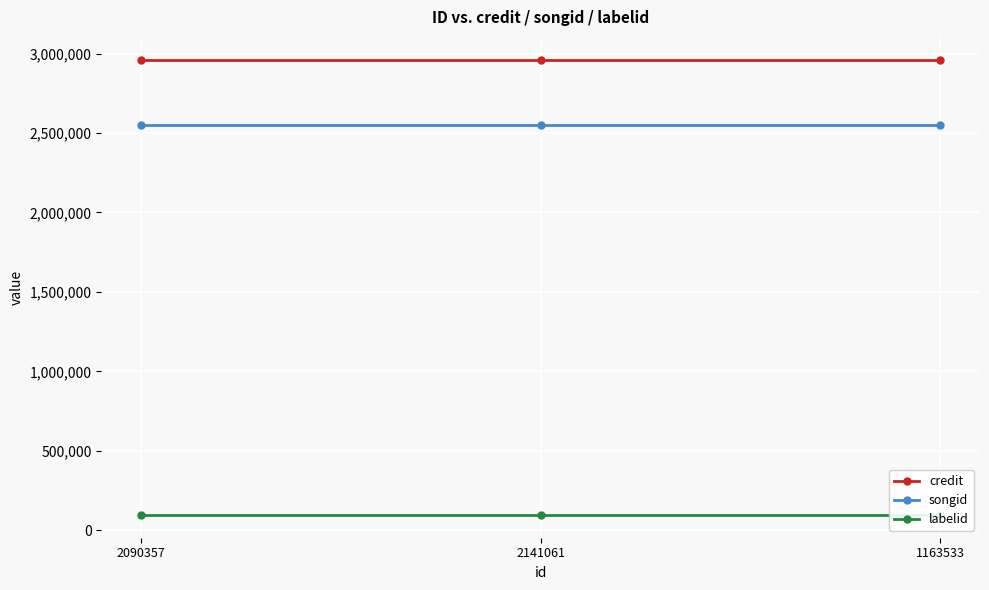

Which label corresponds to the smallest value in the chart?

2090357